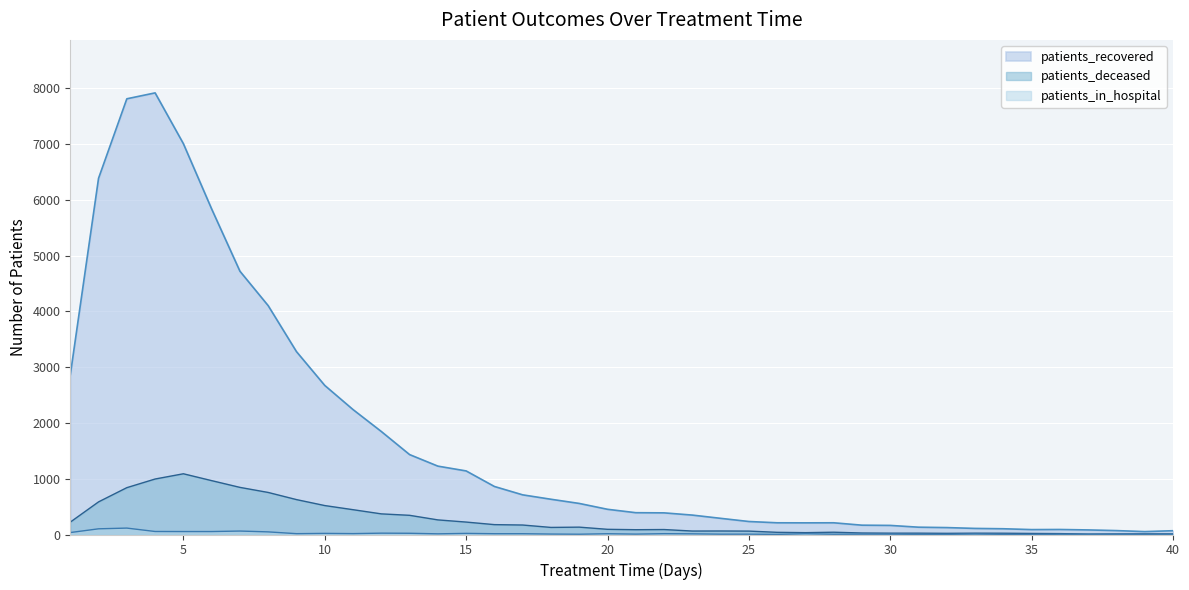

What is the spread (max minus min) of values at 3?

7698